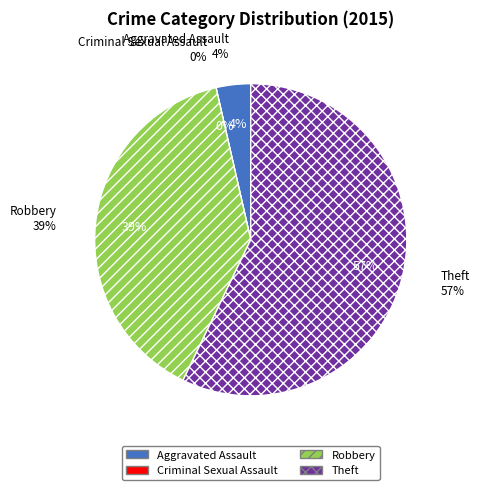

What percentage is NOT represented by Aggravated Assault?

96.4%